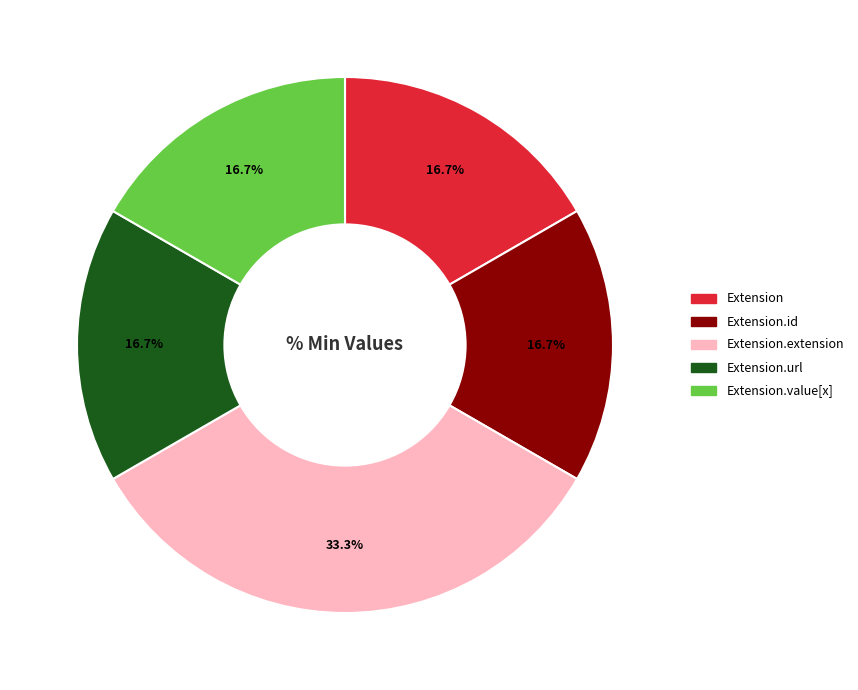

Is there a majority slice in this chart?

No